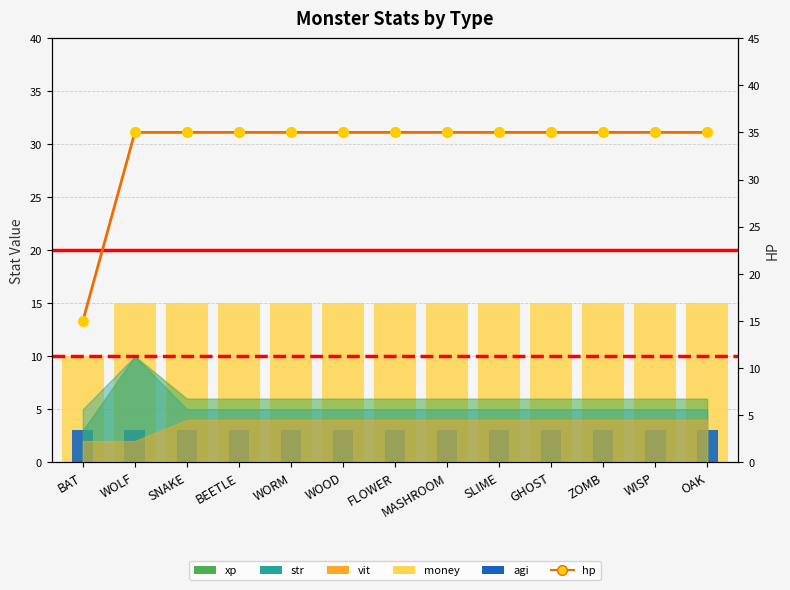

True or false: hp has a value of 6 at BAT.

False